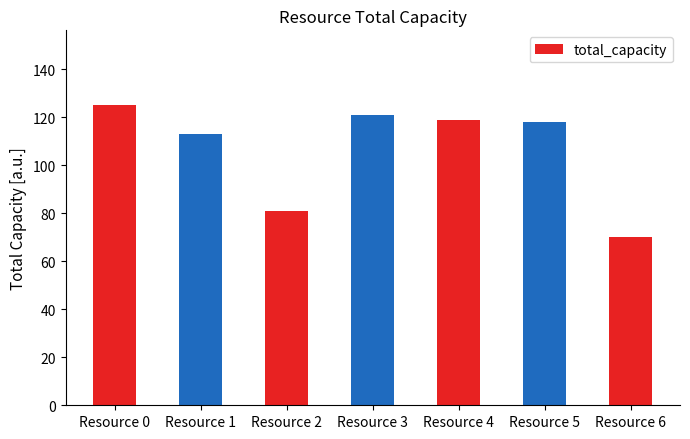

Where does the data first go above 118?

Resource 0